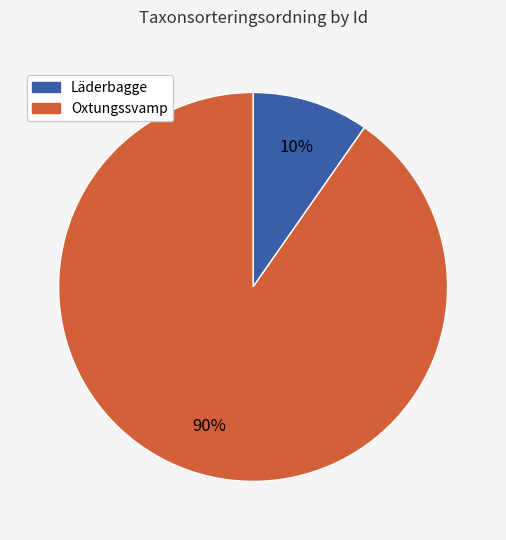

How many segments does this pie chart have?

2